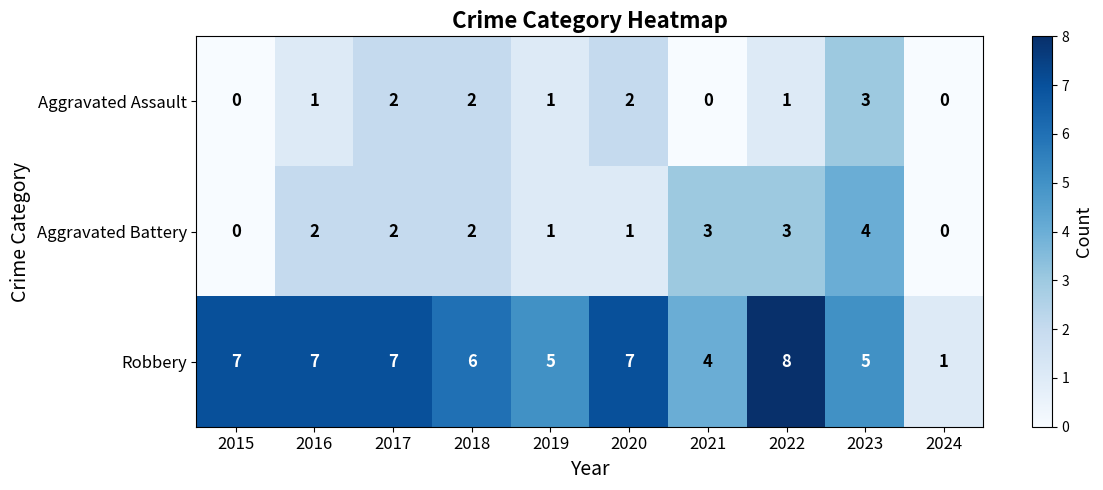

Which series has the widest spread of values?

Robbery